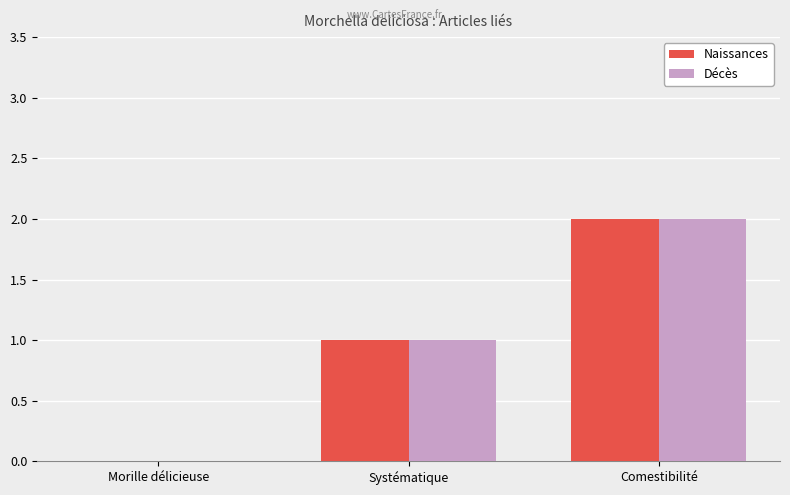

Count the number of data series in this chart.

2